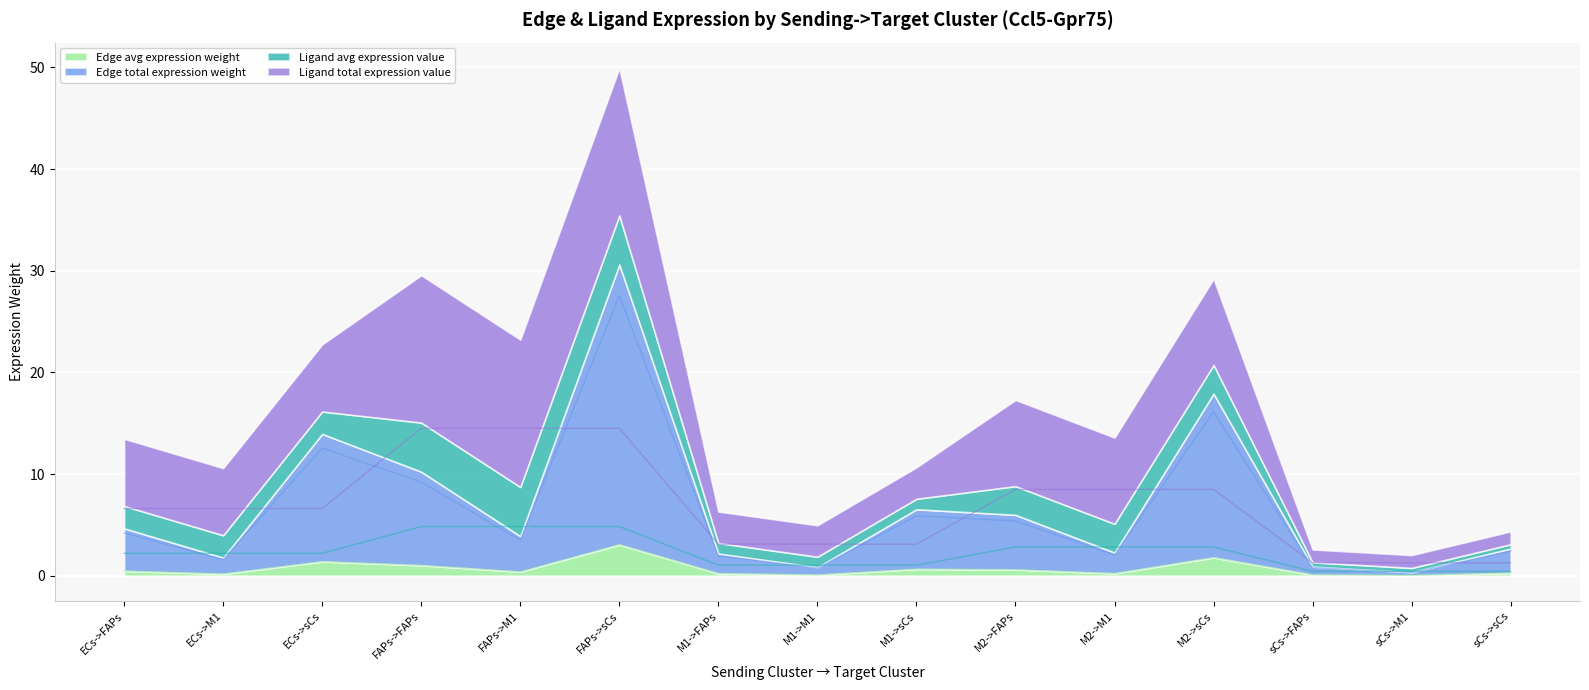

At which category does the chart reach its minimum across all series?

sCs->M1